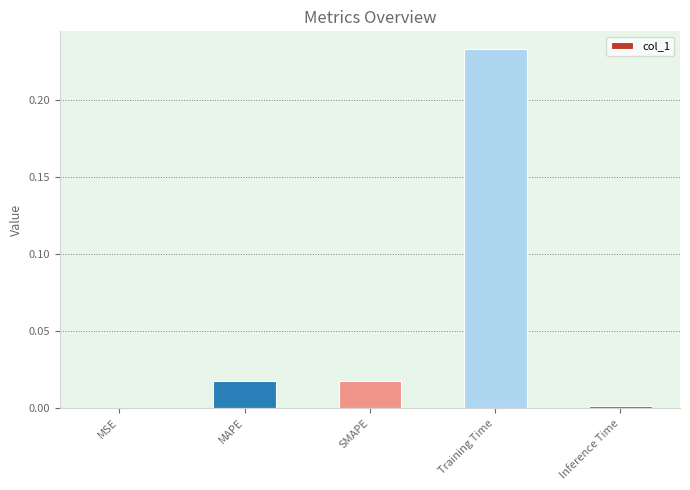

True or false: the data shows 0.1 at Training Time.

False